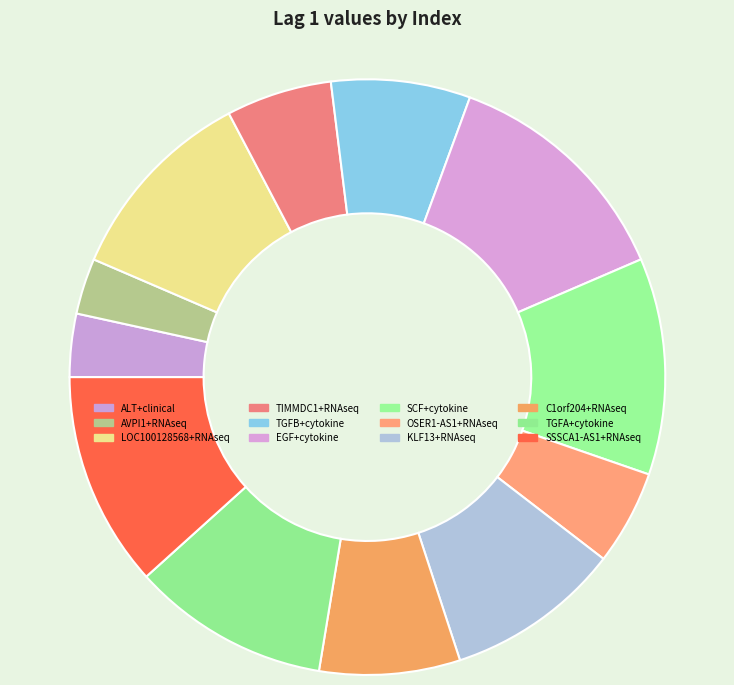

Rank the categories by value from highest to lowest.

EGF+cytokine, SCF+cytokine, SSSCA1-AS1+RNAseq, LOC100128568+RNAseq, TGFA+cytokine, KLF13+RNAseq, C1orf204+RNAseq, TGFB+cytokine, TIMMDC1+RNAseq, OSER1-AS1+RNAseq, ALT+clinical, AVPI1+RNAseq